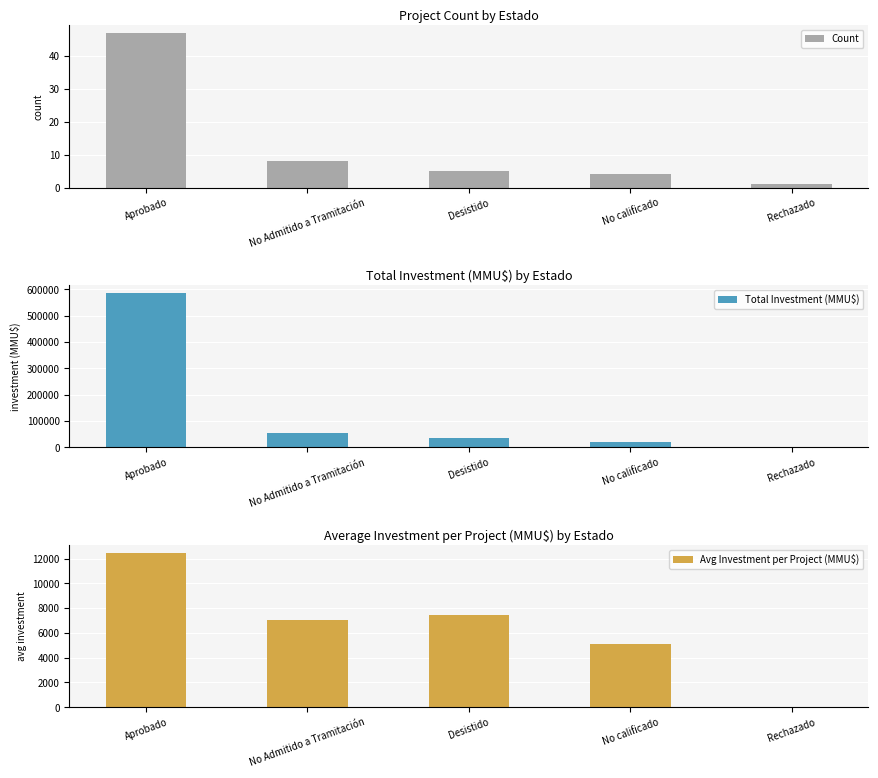

The value of Total Investment (MMU$) at No calificado is 10677.2. True or false?

False